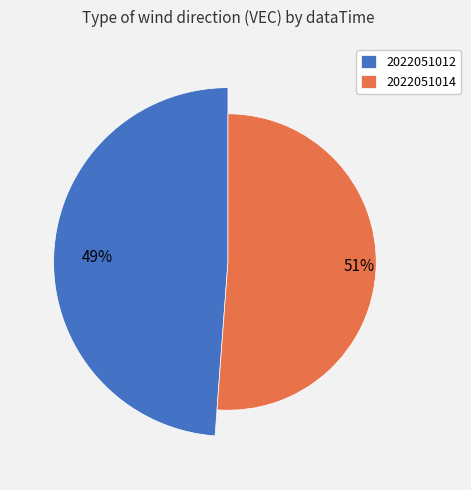

To the nearest percent, what is the difference between the 2022051012 and 2022051014 slice percentages?

2%